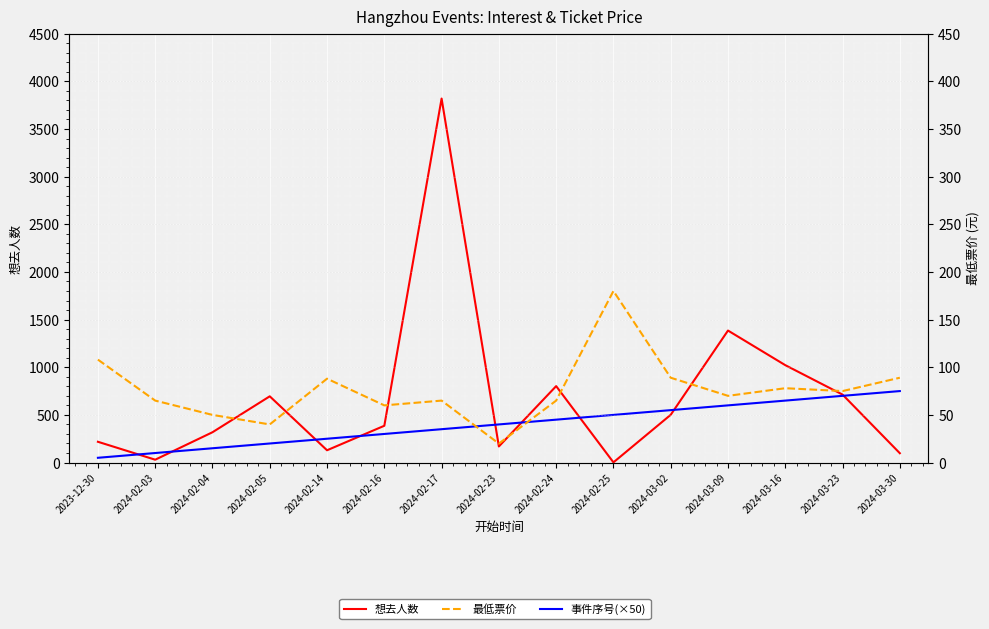

What is the spread (max minus min) of values at 2024-02-25?

498.0